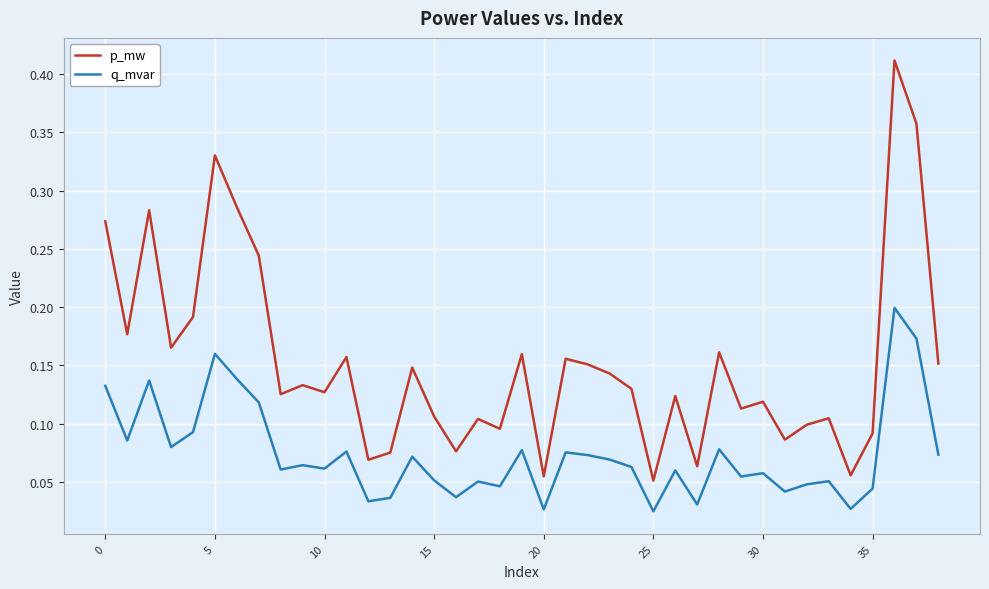

Which series has the widest spread of values?

p_mw